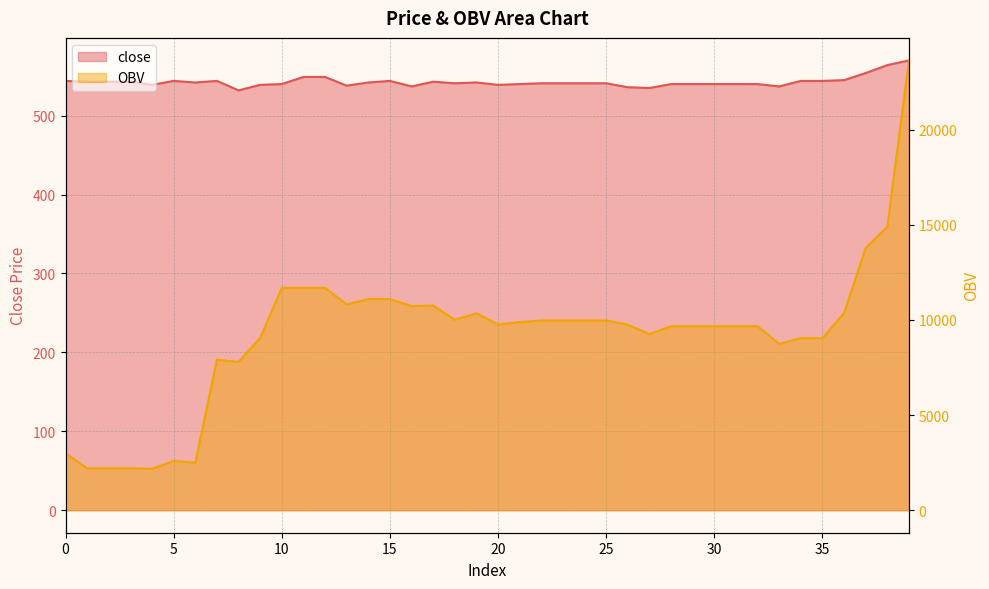

Where does the OBV series first go above 9760?

10